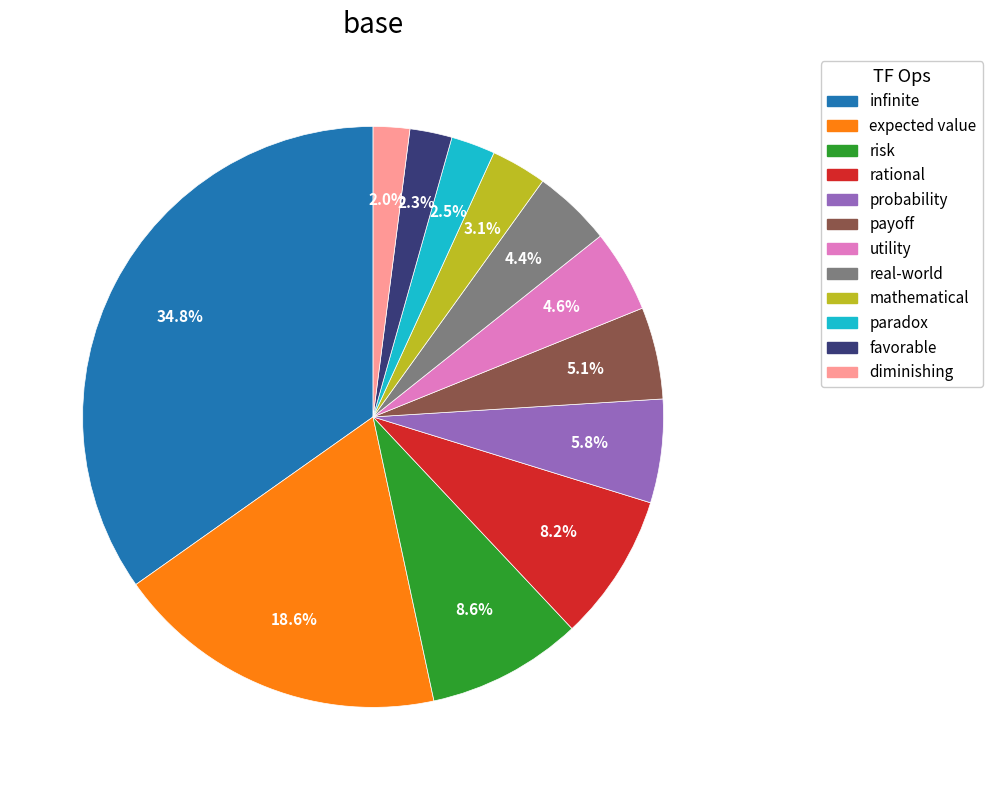

Does infinite represent more than half of the total?

No